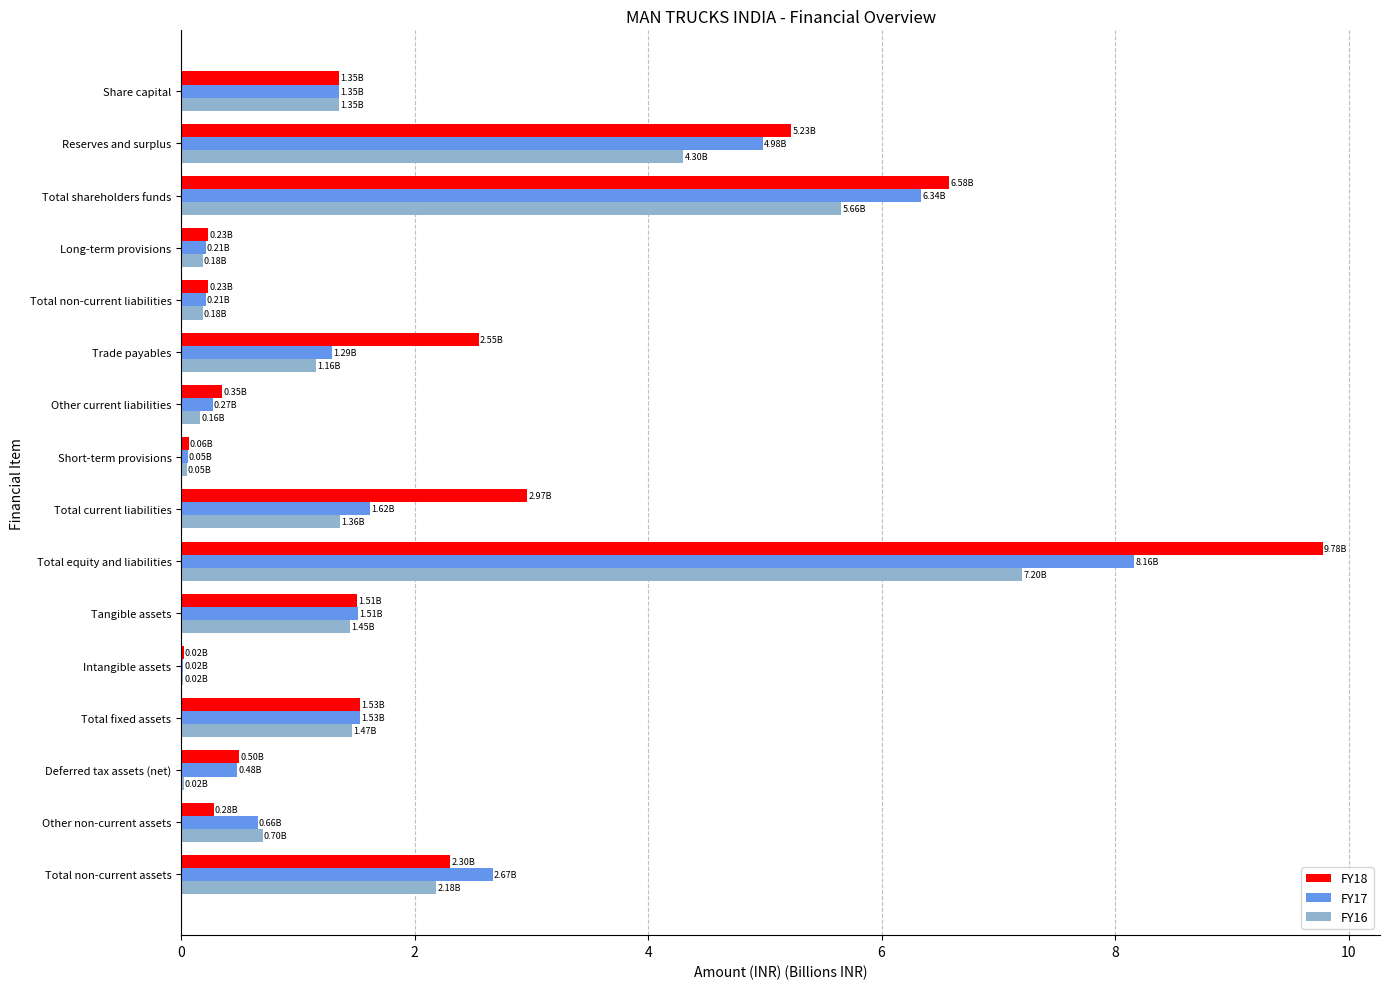

Which series has the widest spread of values?

FY18